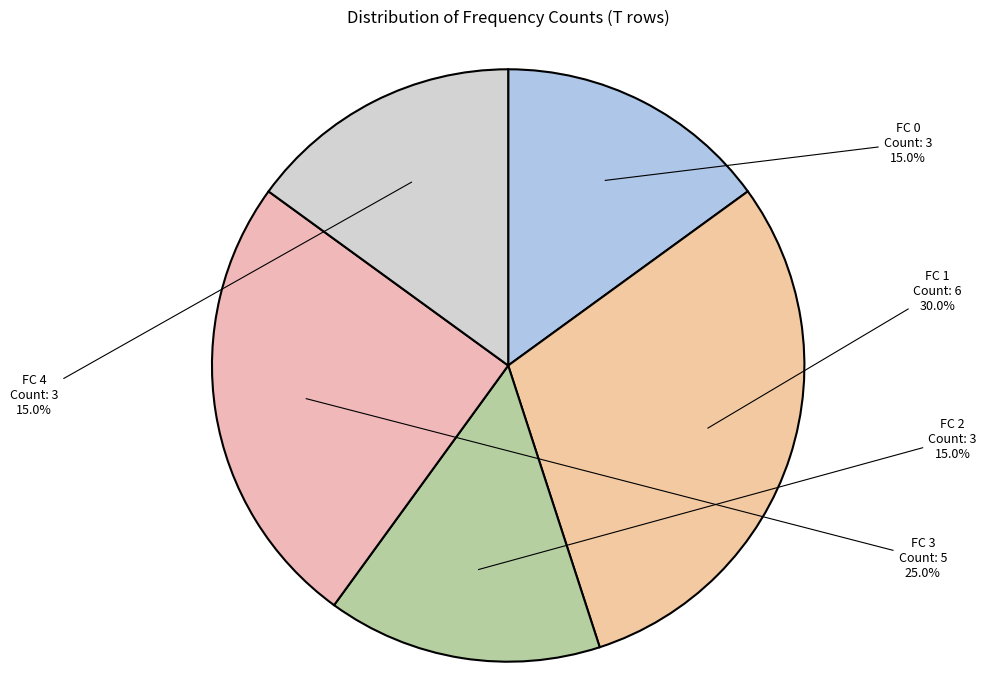

To the nearest percent, what is the difference between the largest and smallest slice percentages?

15%